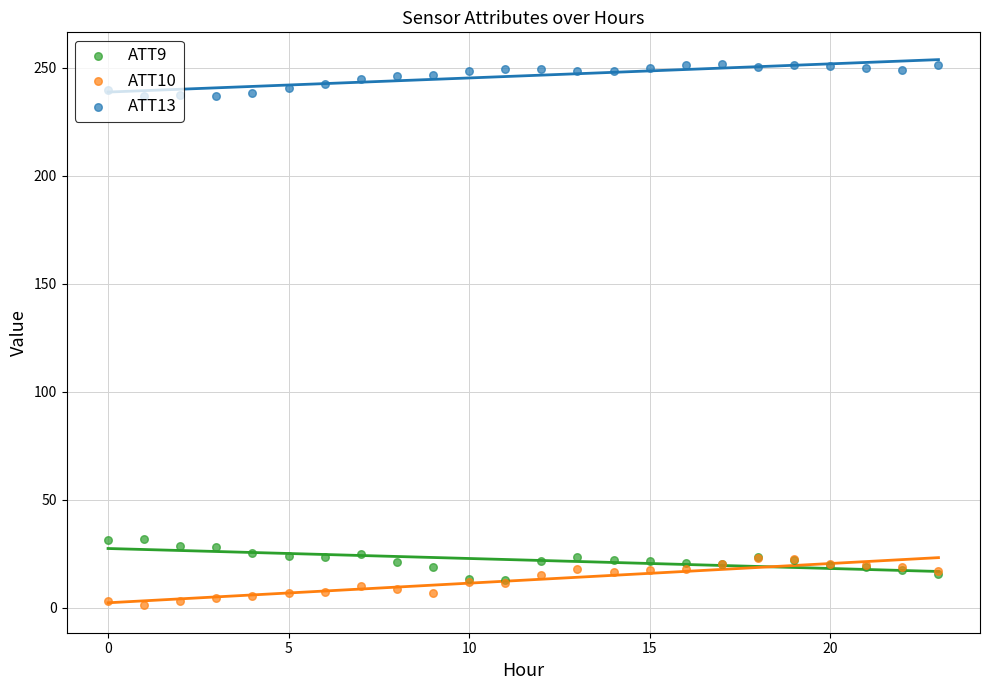

At which category is the sum across all series the highest?

18